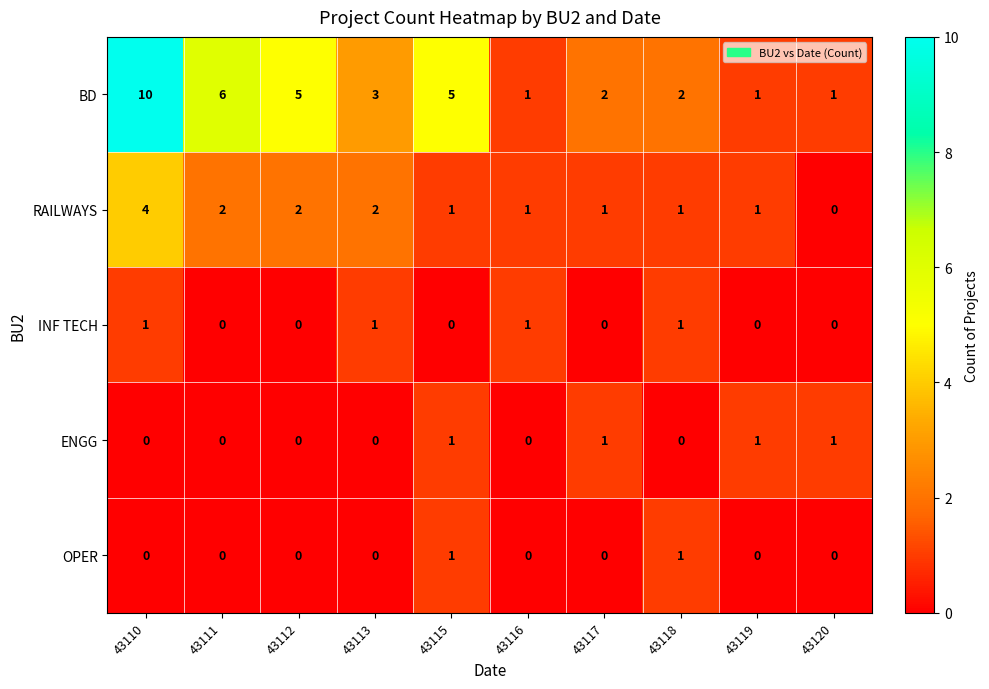

Which series has the largest total across all categories?

BD